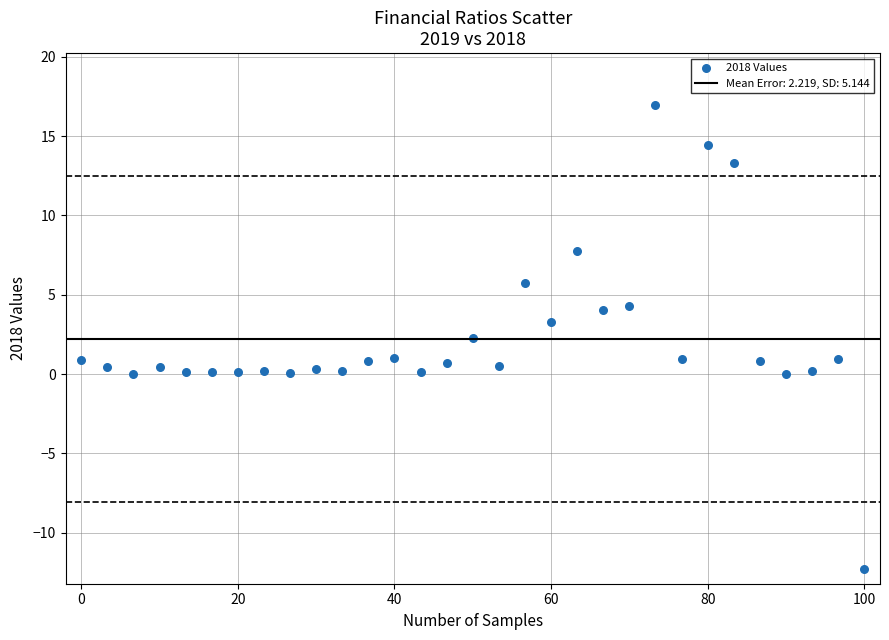

What is the range of X values (max minus min)?

100.0